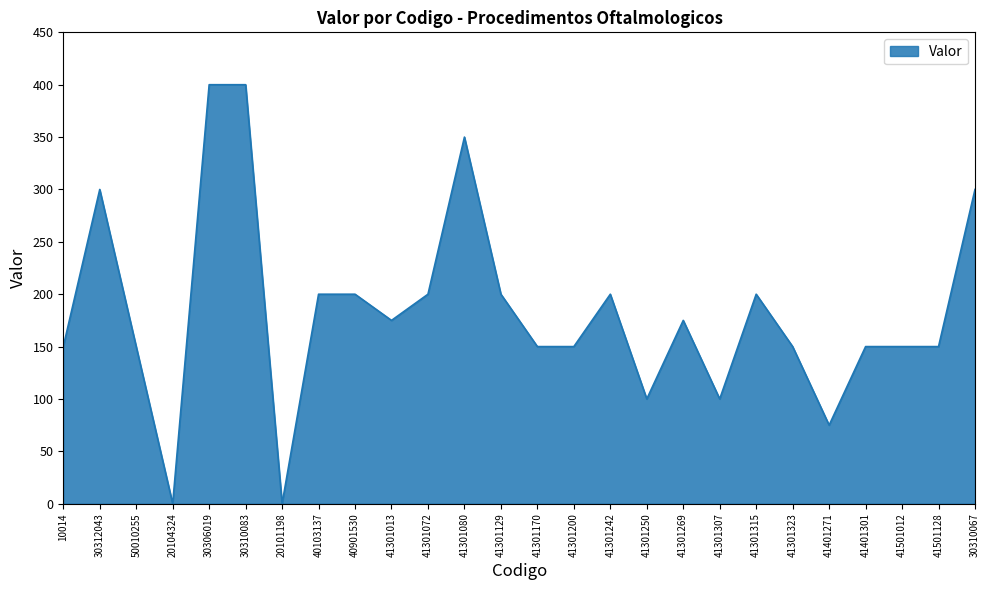

Which has a higher value, 40901530 or 20104324?

40901530